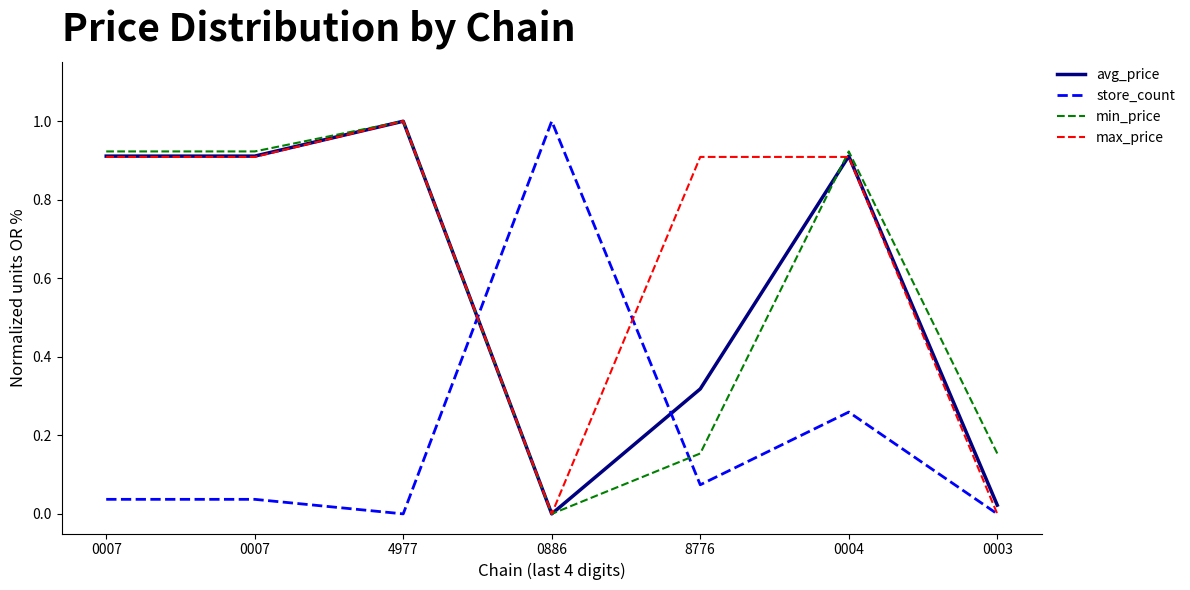

What is the total value across all series at 0007?

2.8